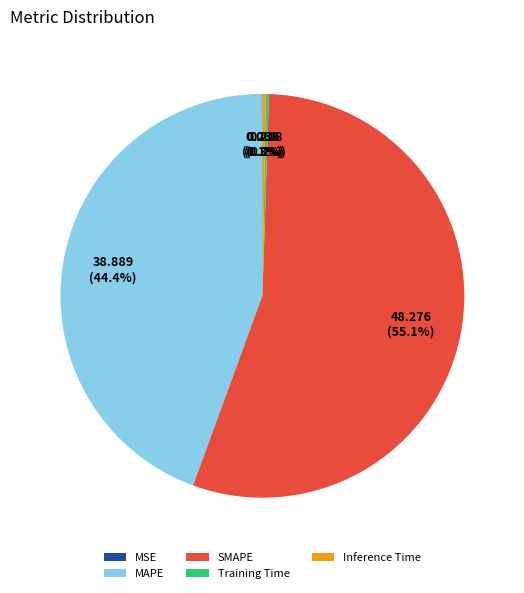

Which slice represents more than half of the pie?

SMAPE